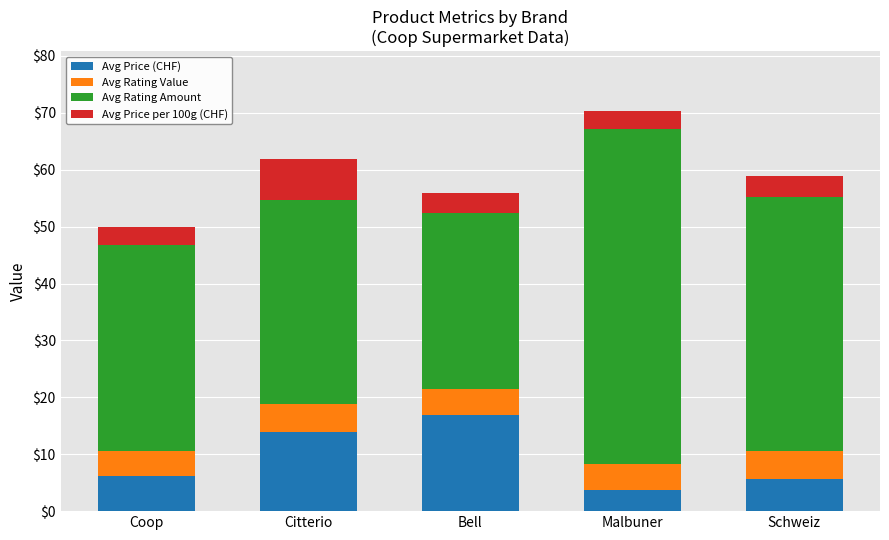

What is the total value across all series at Malbuner?

70.3